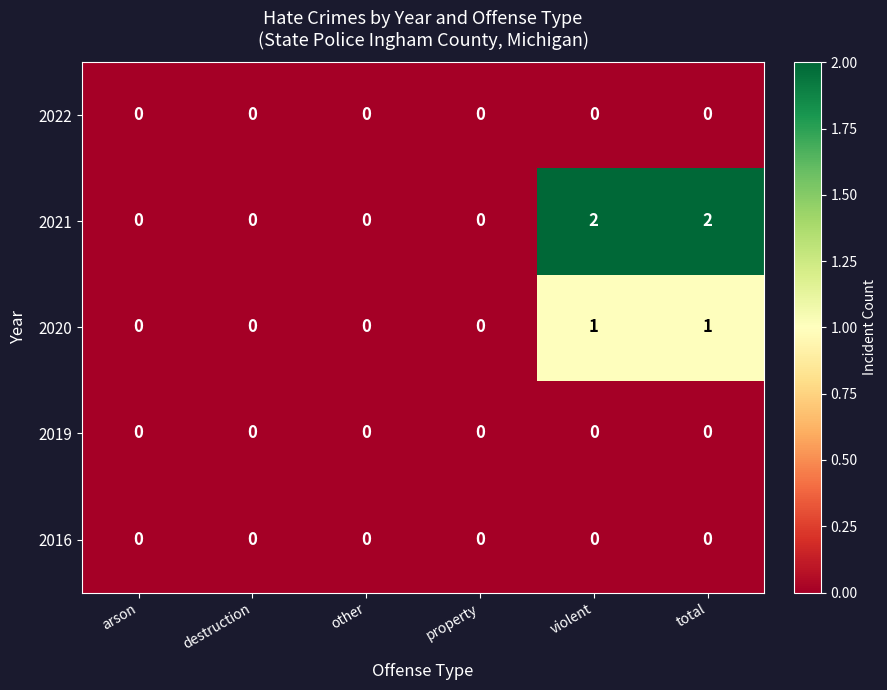

True or false: 2020 has a value of 0 at arson.

True